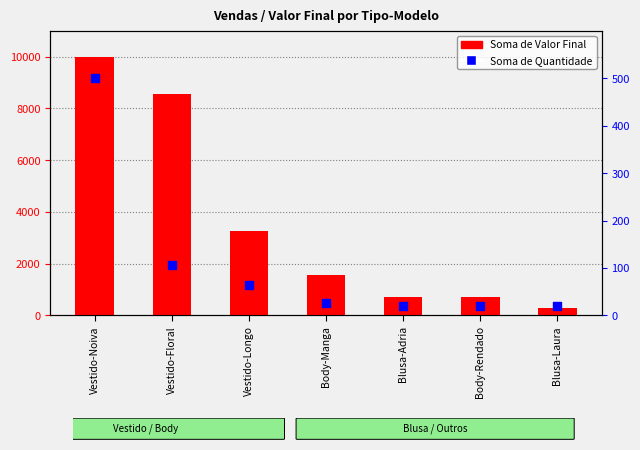

At which category is the sum across all series the highest?

Vestido-Noiva